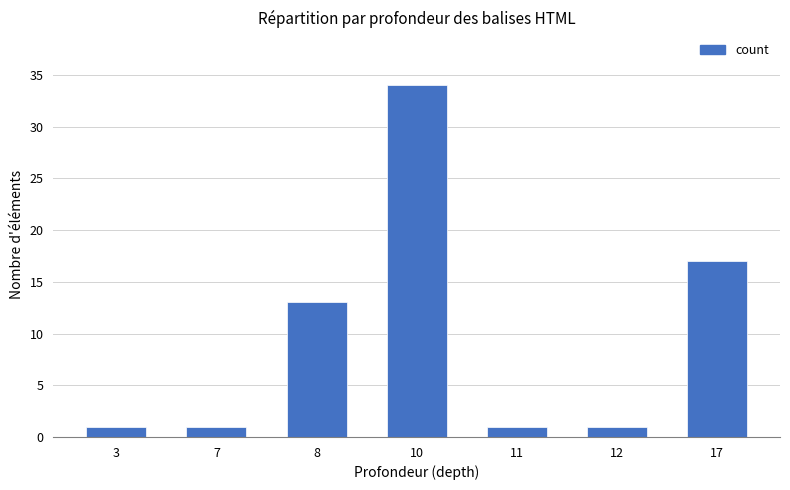

Between 3 and 8, which is larger?

8